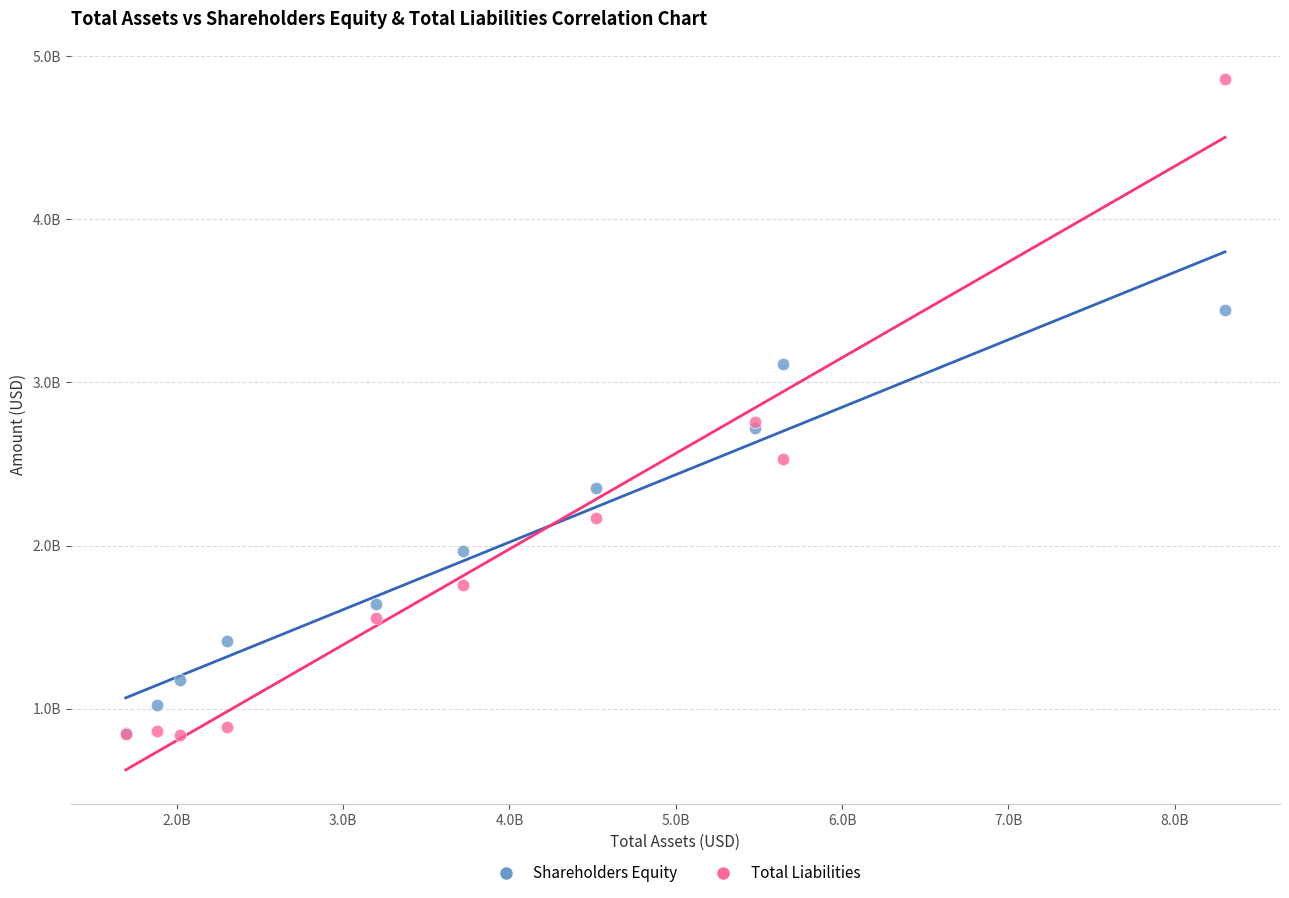

What are all the series names shown in the legend?

Shareholders Equity, Total Liabilities